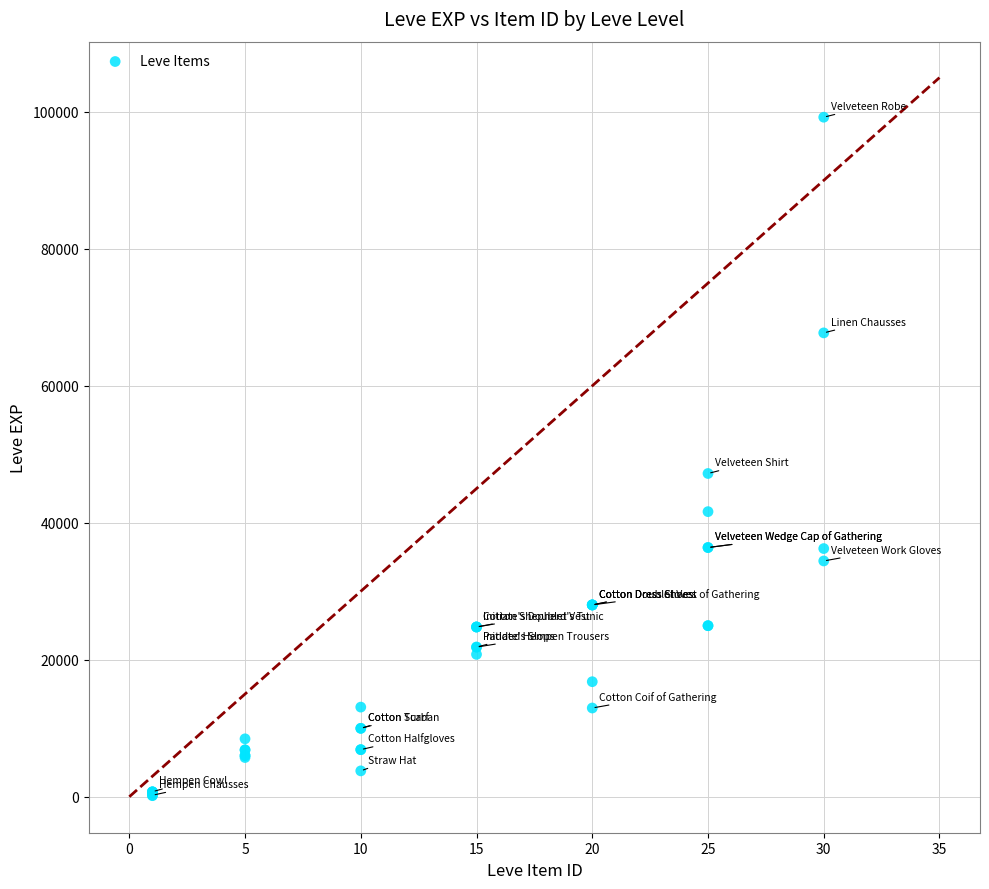

What Y value in the scatter plot is closest to 49690?

47200